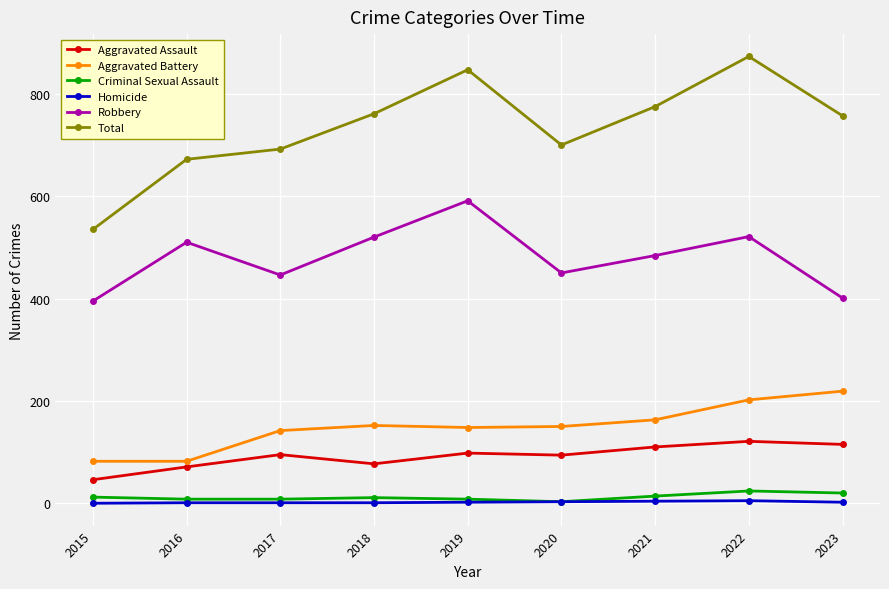

Rank the series by their maximum value, from highest to lowest.

Total, Robbery, Aggravated Battery, Aggravated Assault, Criminal Sexual Assault, Homicide